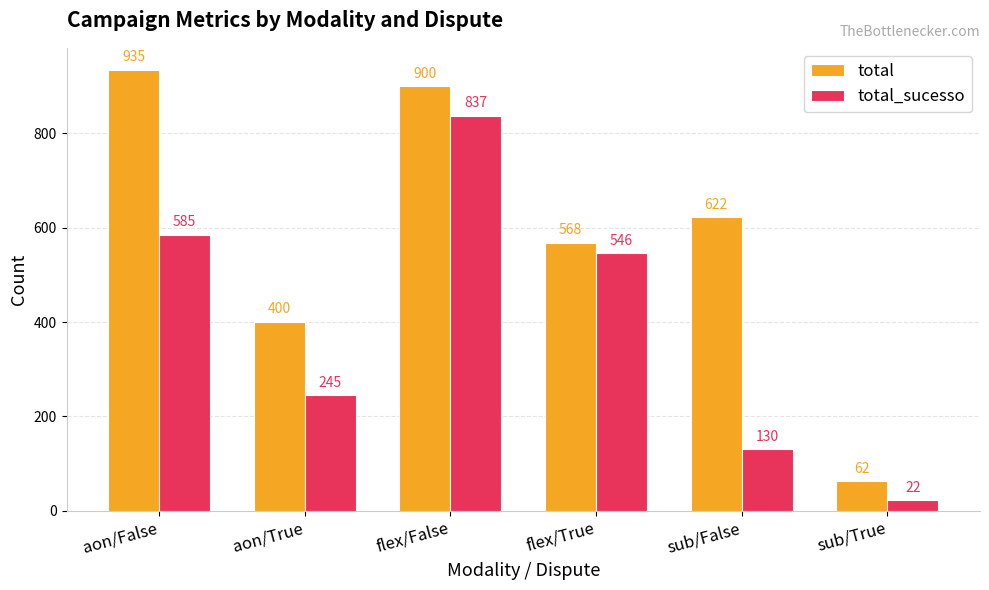

Between aon/False and sub/False, which series saw the biggest shift?

total_sucesso